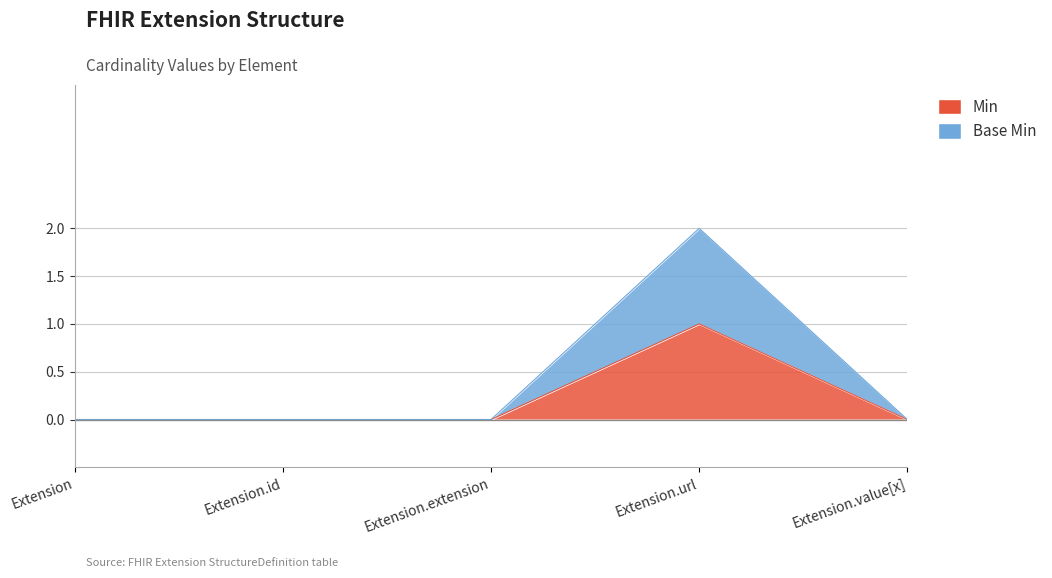

True or false: Base Min and Min intersect in this chart.

False